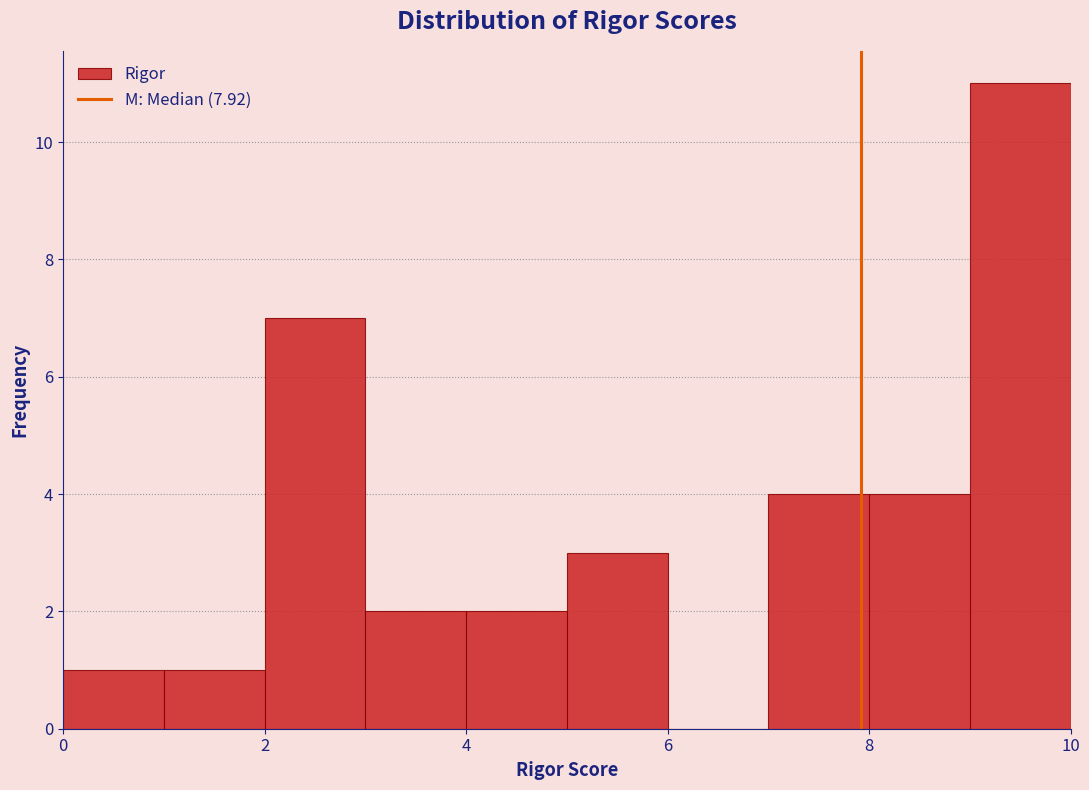

Reading left to right, list every bar in this chart as the range it spans on the x-axis followed by its height. The values are not printed on the chart, so give them approximately, as read against the axis.

0 to 1: 1
1 to 2: 1
2 to 3: 7
3 to 4: 2
4 to 5: 2
5 to 6: 3
6 to 7: 0
7 to 8: 4
8 to 9: 4
9 to 10: 11